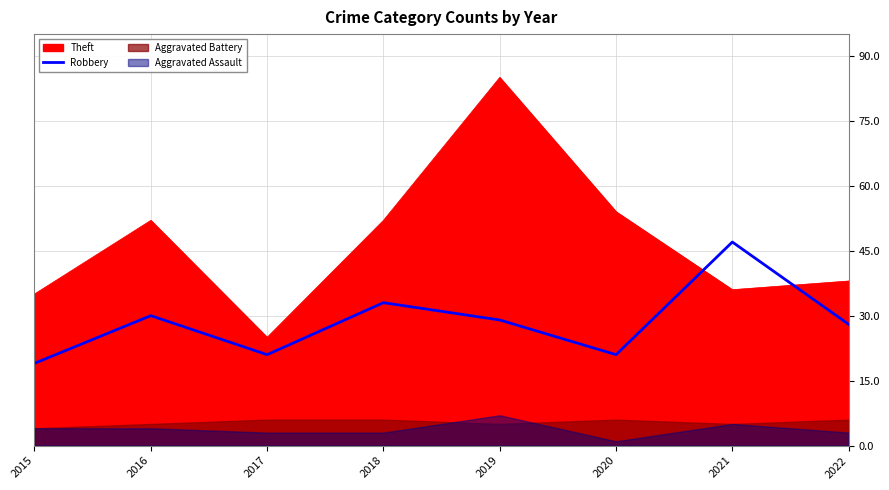

How many points are higher than both their immediate neighbors (excluding endpoints)?

3